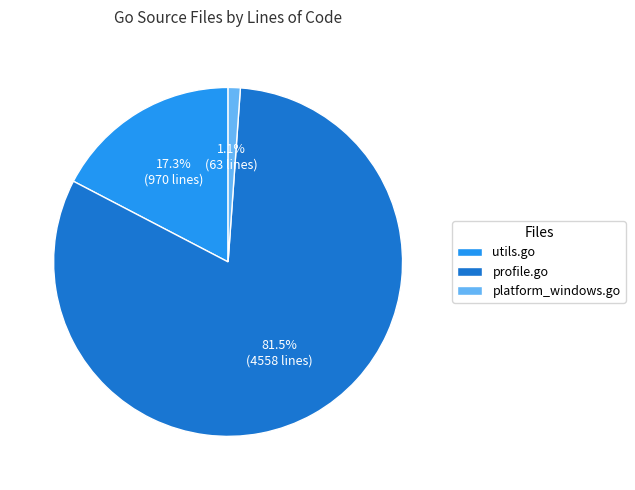

To the nearest percent, what percentage of the pie is utils.go?

17%